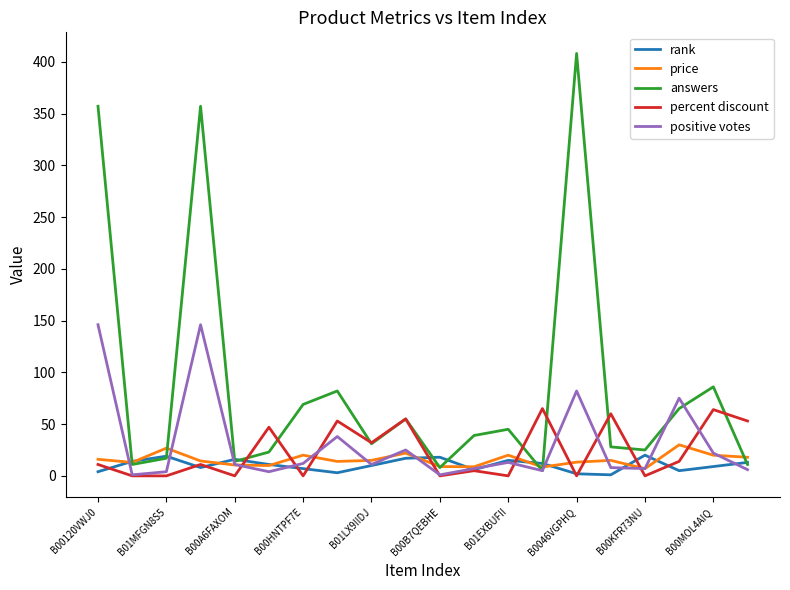

Which series has the largest range (max minus min)?

answers